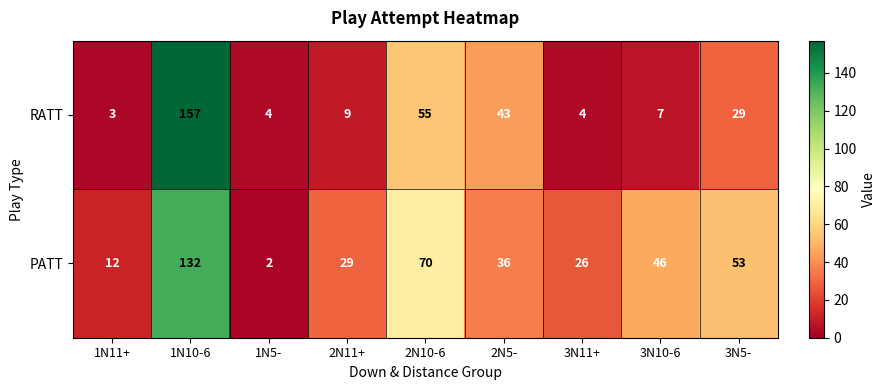

Is the value of RATT at 1N5- greater than the value of PATT at 1N5-?

Yes